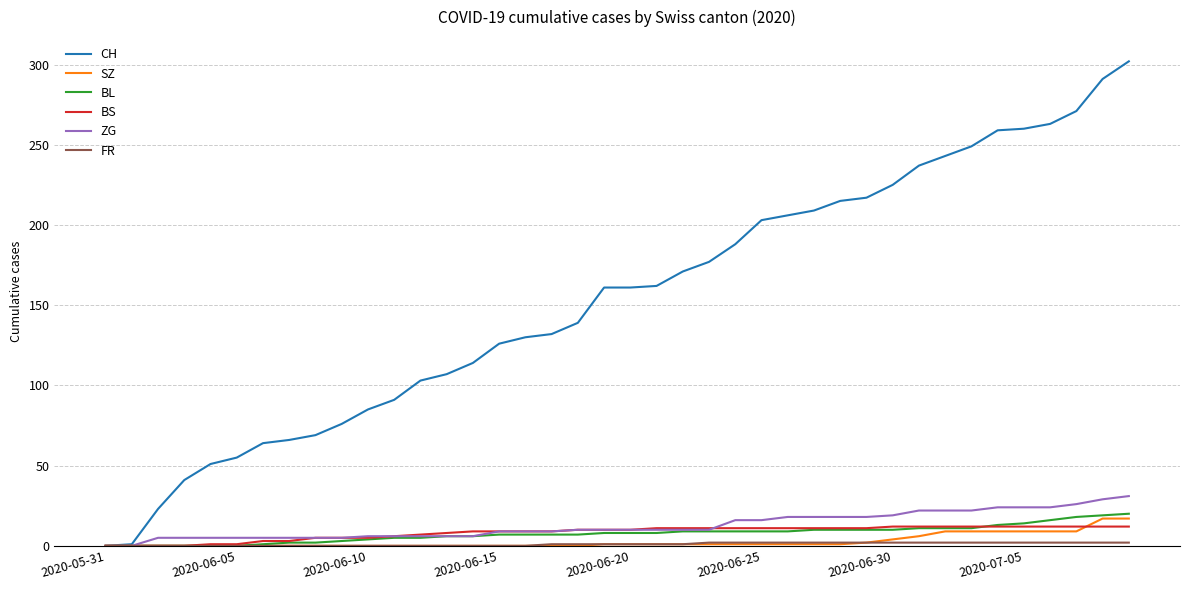

Which series has the largest total across all categories?

CH